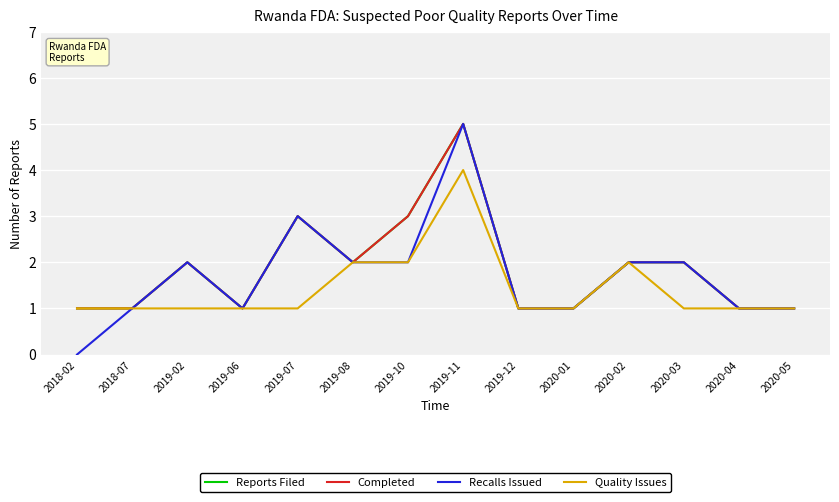

Between 2019-02 and 2020-02, which series saw the biggest shift?

Quality Issues